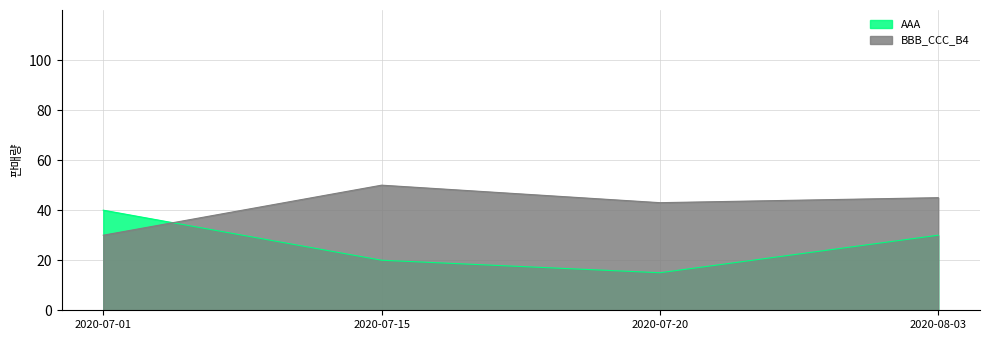

What value does the AAA series have at 2020-07-01, to the nearest 5?

40